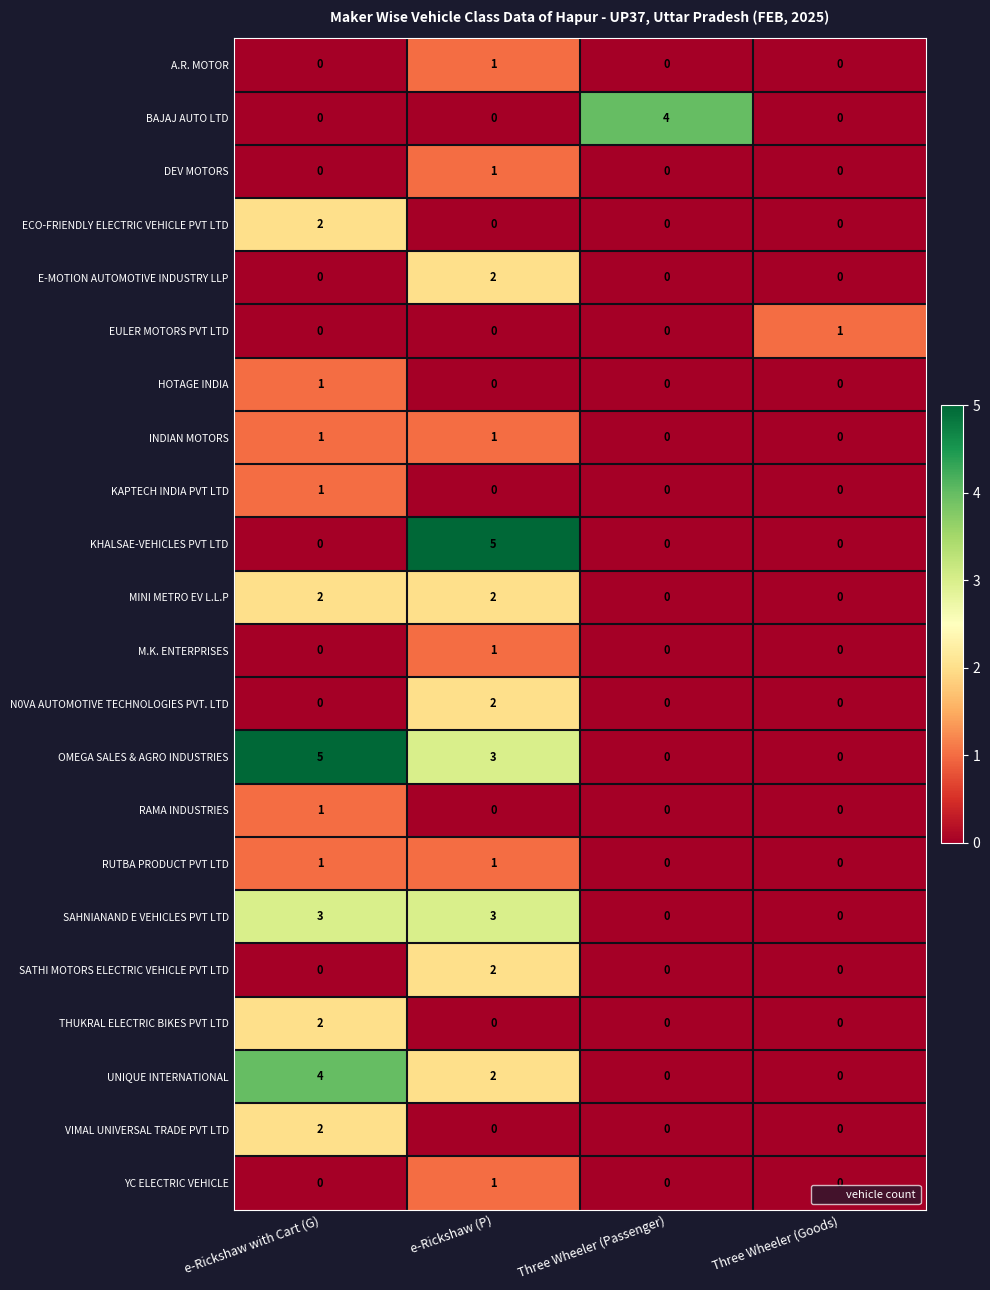

What is the spread (max minus min) of values at e-Rickshaw with Cart (G)?

5